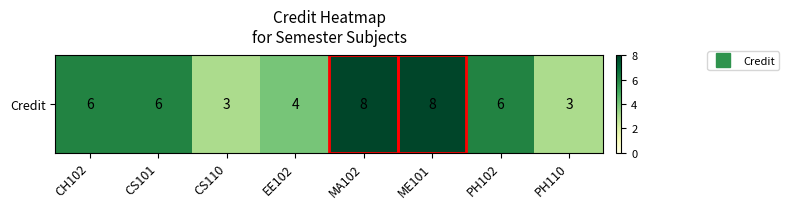

What is the ratio of the value at PH110 to the value at PH102?

0.5